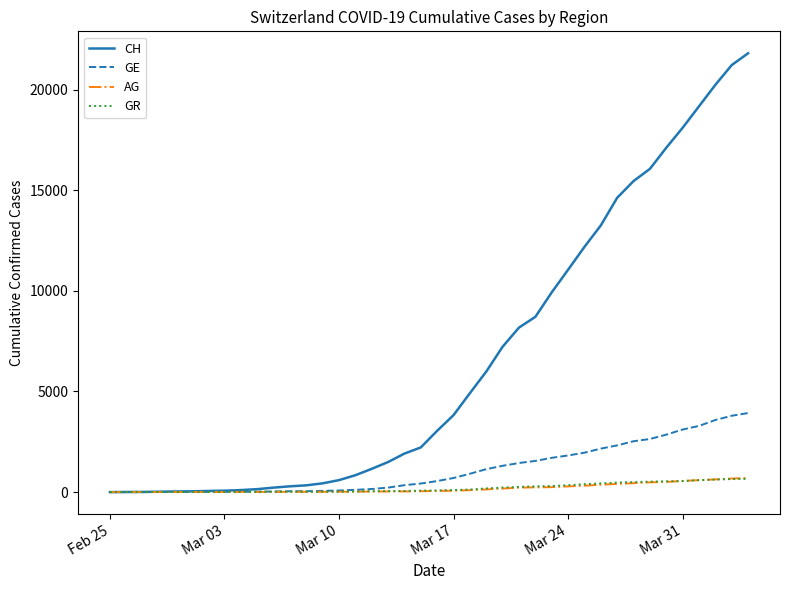

What is the maximum value shown in the chart?

21806